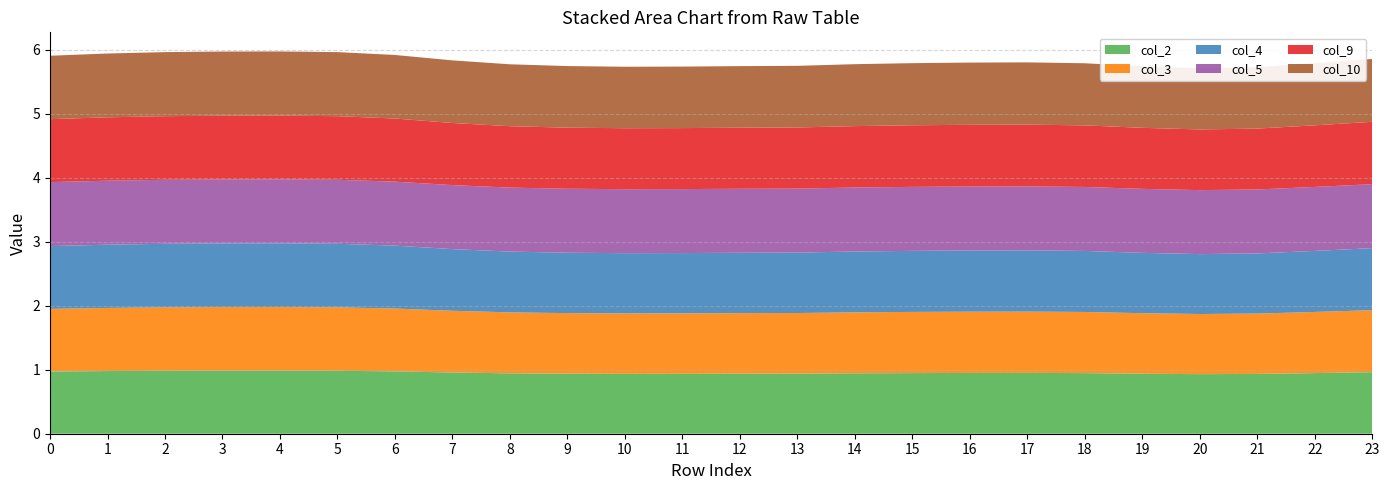

Reading left to right, transcribe all the data shown in this chart.

col_2: 0=1.0	1=1.0	2=1.0	3=1.0	4=1.0	5=1.0	6=1.0	7=1.0	8=0.9	9=0.9	10=0.9	11=0.9	12=0.9	13=0.9	14=0.9	15=0.9	16=0.9	17=1.0	18=0.9	19=0.9	20=0.9	21=0.9	22=0.9	23=1.0
col_3: 0=1.0	1=1.0	2=1.0	3=1.0	4=1.0	5=1.0	6=1.0	7=1.0	8=1.0	9=0.9	10=0.9	11=0.9	12=0.9	13=0.9	14=1.0	15=1.0	16=1.0	17=1.0	18=1.0	19=0.9	20=0.9	21=0.9	22=1.0	23=1.0
col_4: 0=1.0	1=1.0	2=1.0	3=1.0	4=1.0	5=1.0	6=1.0	7=1.0	8=0.9	9=0.9	10=0.9	11=0.9	12=0.9	13=0.9	14=1.0	15=1.0	16=1.0	17=1.0	18=1.0	19=0.9	20=0.9	21=0.9	22=1.0	23=1.0
col_5: 0=1.0	1=1.0	2=1.0	3=1.0	4=1.0	5=1.0	6=1.0	7=1.0	8=1.0	9=1.0	10=1.0	11=1.0	12=1.0	13=1.0	14=1.0	15=1.0	16=1.0	17=1.0	18=1.0	19=1.0	20=1.0	21=1.0	22=1.0	23=1.0
col_9: 0=1.0	1=1.0	2=1.0	3=1.0	4=1.0	5=1.0	6=1.0	7=1.0	8=1.0	9=1.0	10=1.0	11=1.0	12=1.0	13=1.0	14=1.0	15=1.0	16=1.0	17=1.0	18=1.0	19=1.0	20=0.9	21=1.0	22=1.0	23=1.0
col_10: 0=1.0	1=1.0	2=1.0	3=1.0	4=1.0	5=1.0	6=1.0	7=1.0	8=1.0	9=1.0	10=1.0	11=1.0	12=1.0	13=1.0	14=1.0	15=1.0	16=1.0	17=1.0	18=1.0	19=1.0	20=1.0	21=1.0	22=1.0	23=1.0